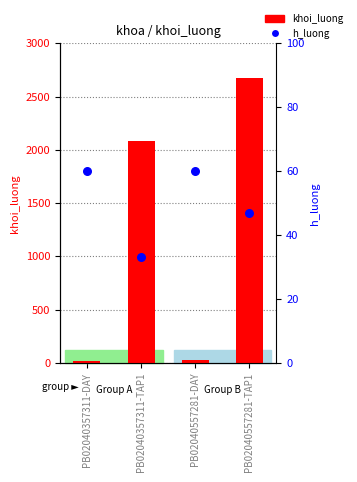

Which series has the largest total across all categories?

khoi_luong